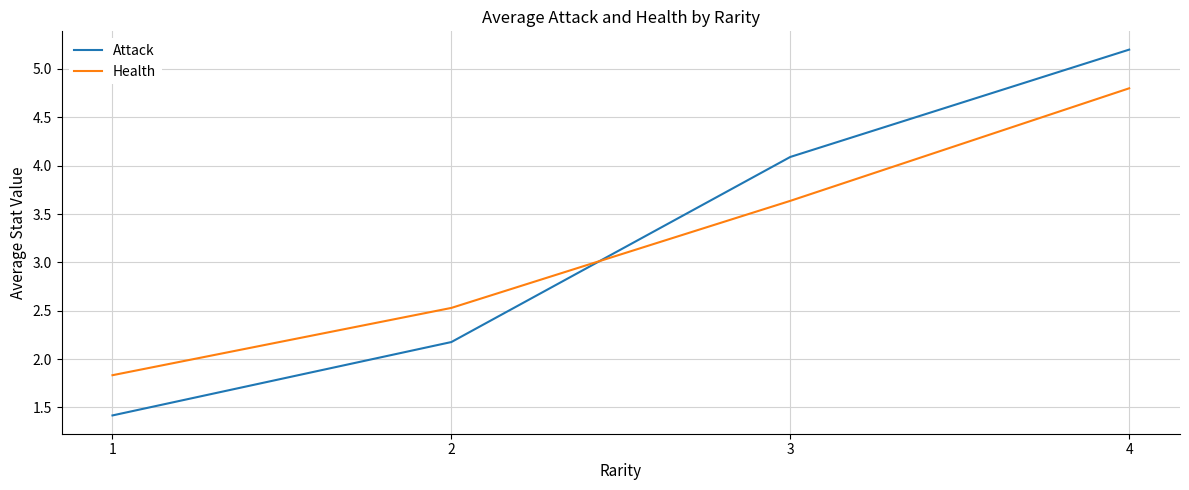

Reading left to right, extract all data points from this chart.

Attack: 1.4	2.2	4.1	5.2
Health: 1.8	2.5	3.6	4.8